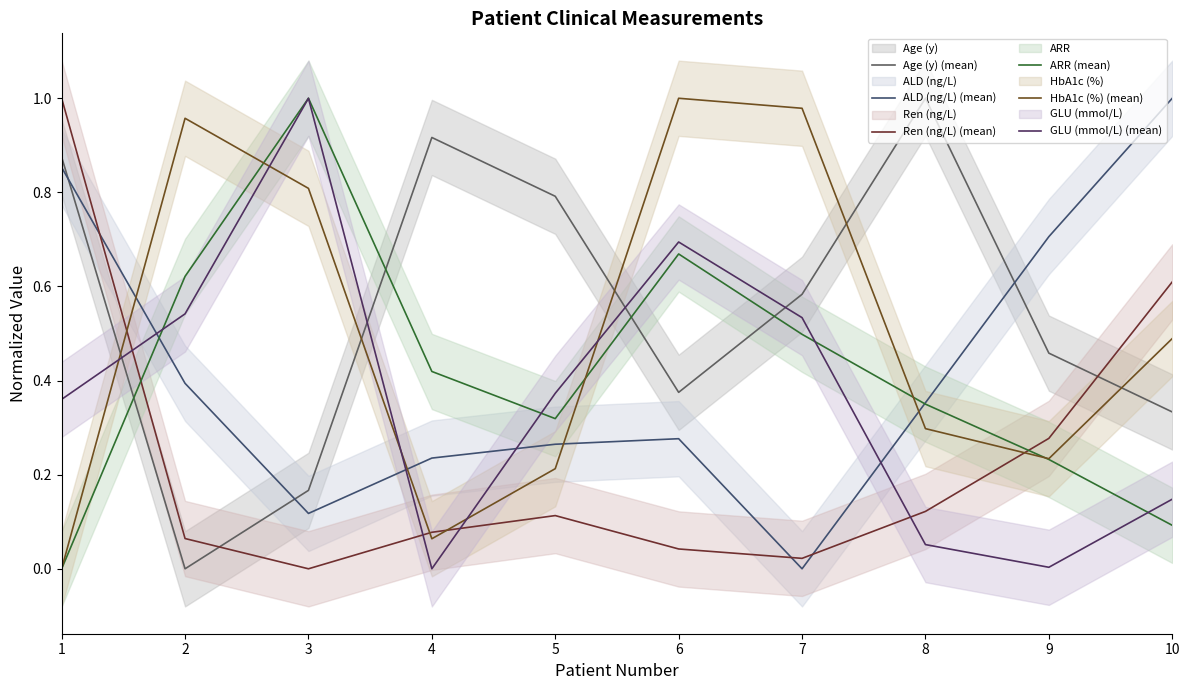

Where do GLU (mmol/L) (mean) and HbA1c (%) (mean) first cross each other?

1 and 2